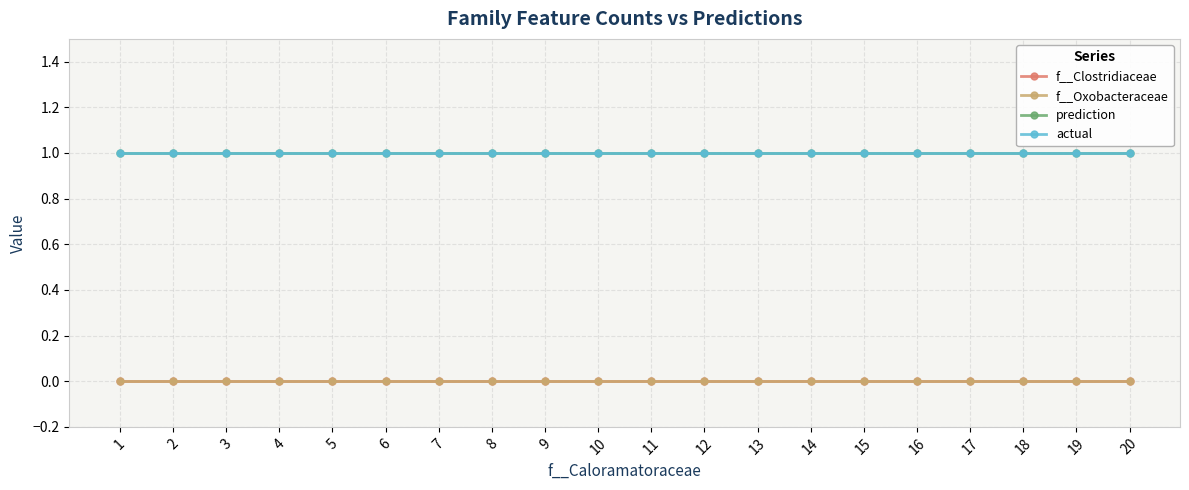

List the labels in order of prediction value, largest first.

1, 2, 3, 4, 5, 6, 7, 8, 9, 10, 11, 12, 13, 14, 15, 16, 17, 18, 19, 20